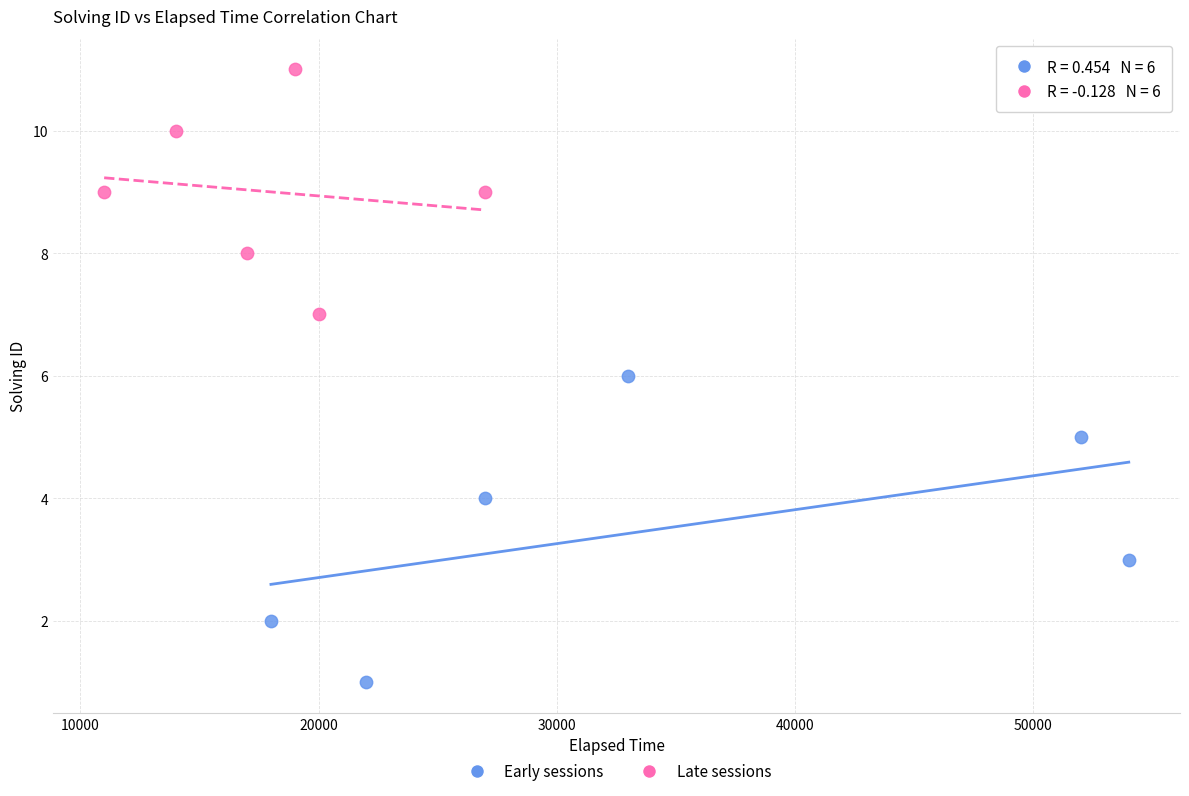

What are all the series names shown in the legend?

Early sessions, Late sessions